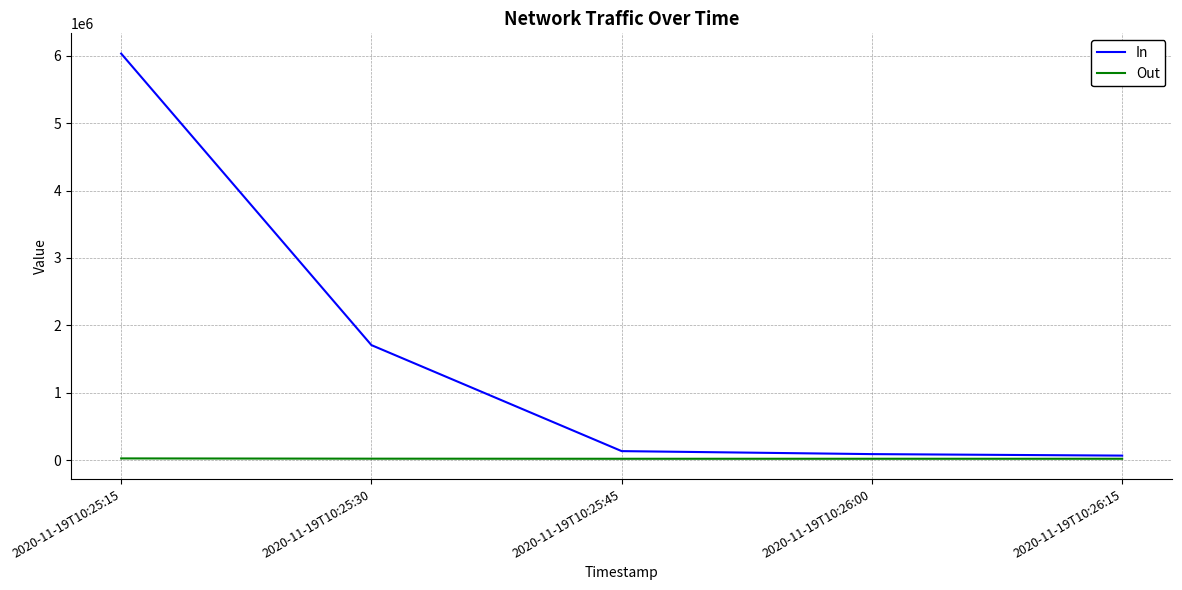

Rank the series by their average value, from lowest to highest.

Out, In